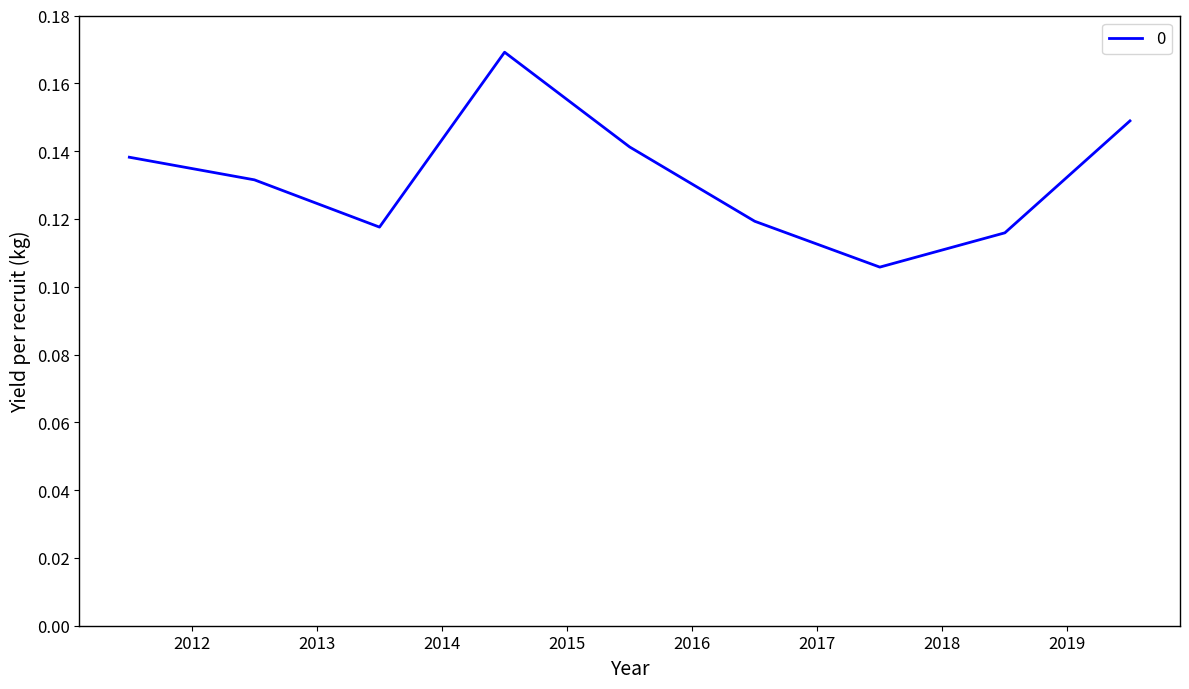

What is the sum of all values?

1.2